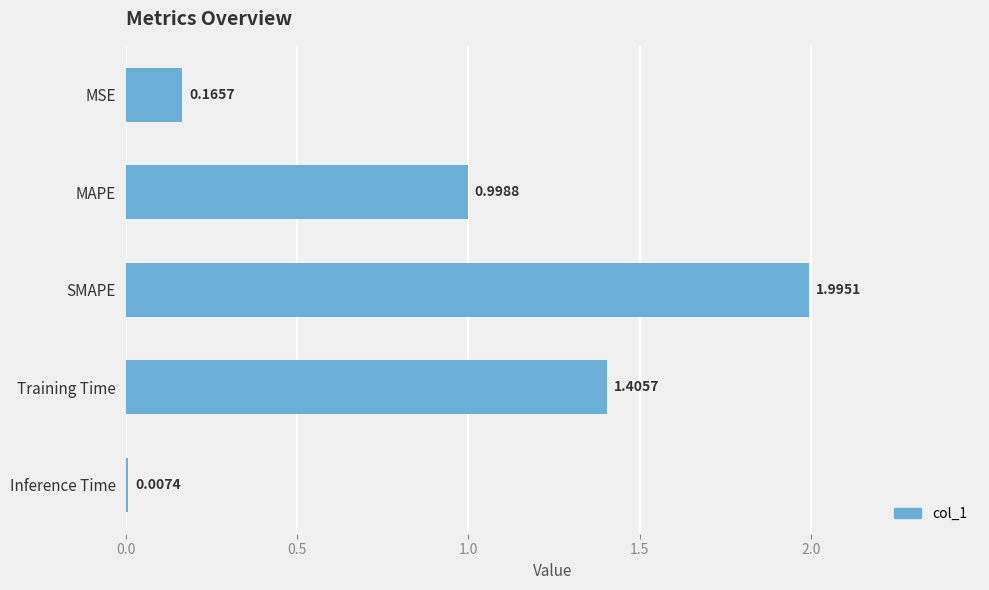

What is the change in value from MAPE to Training Time?

+0.4